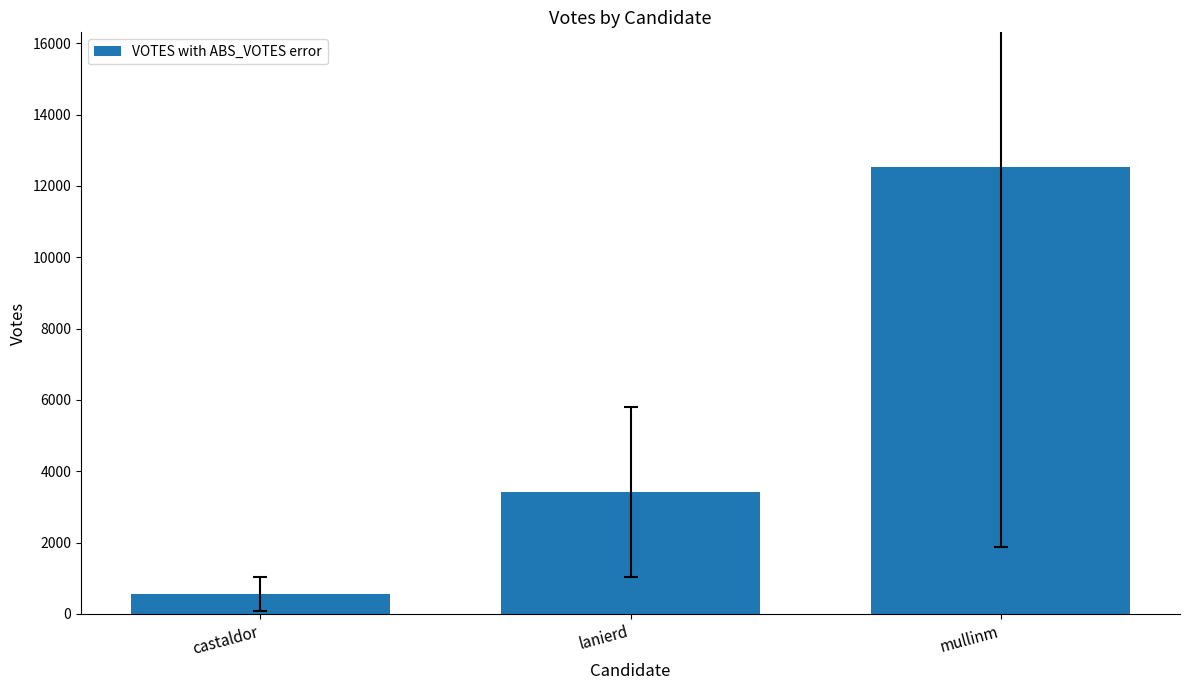

Reading left to right, what are all the values shown in this chart?

castaldor=561	lanierd=3431	mullinm=12541